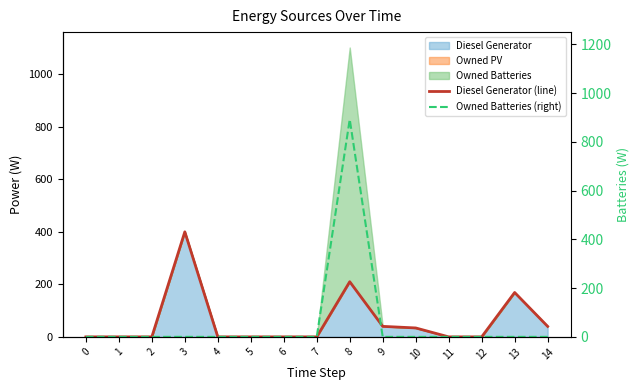

At how many categories does at least one series exceed 147?

3